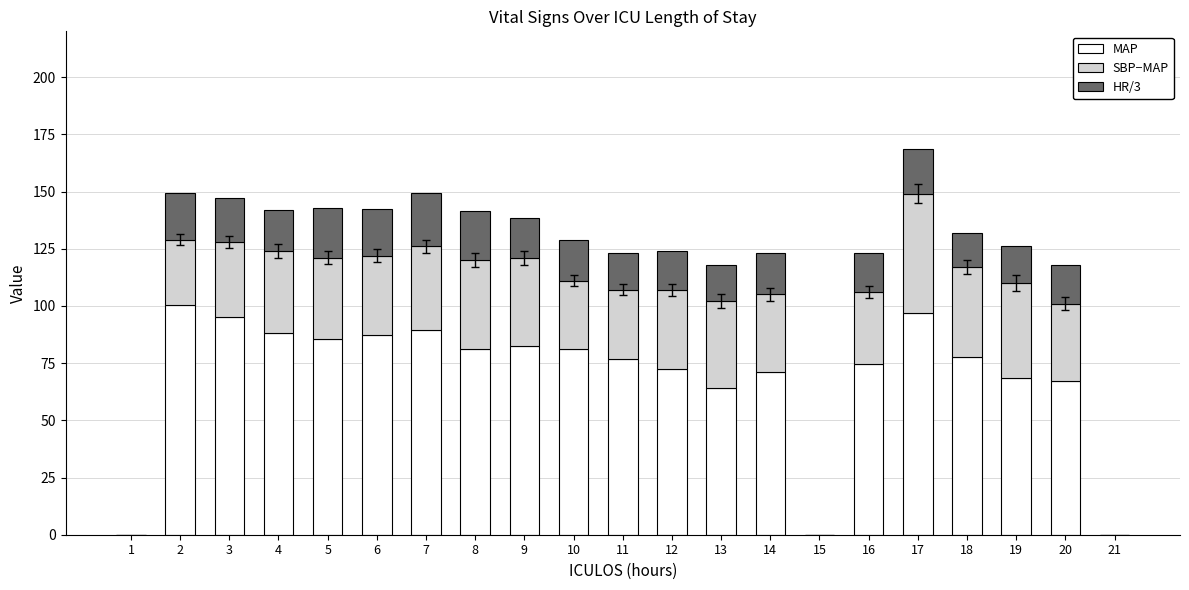

Are the bars horizontal?

No